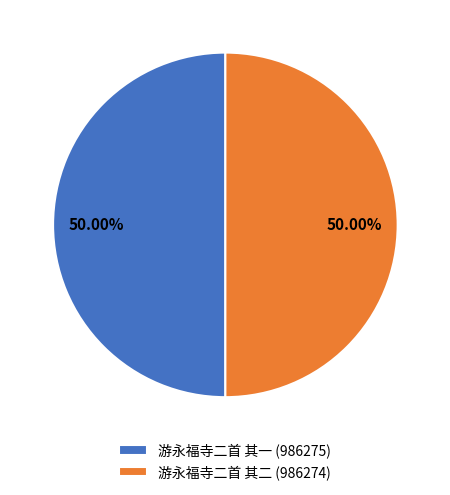

What is the ratio of the value at 游永福寺二首 其一 (986275) to the value at 游永福寺二首 其二 (986274)?

1.0